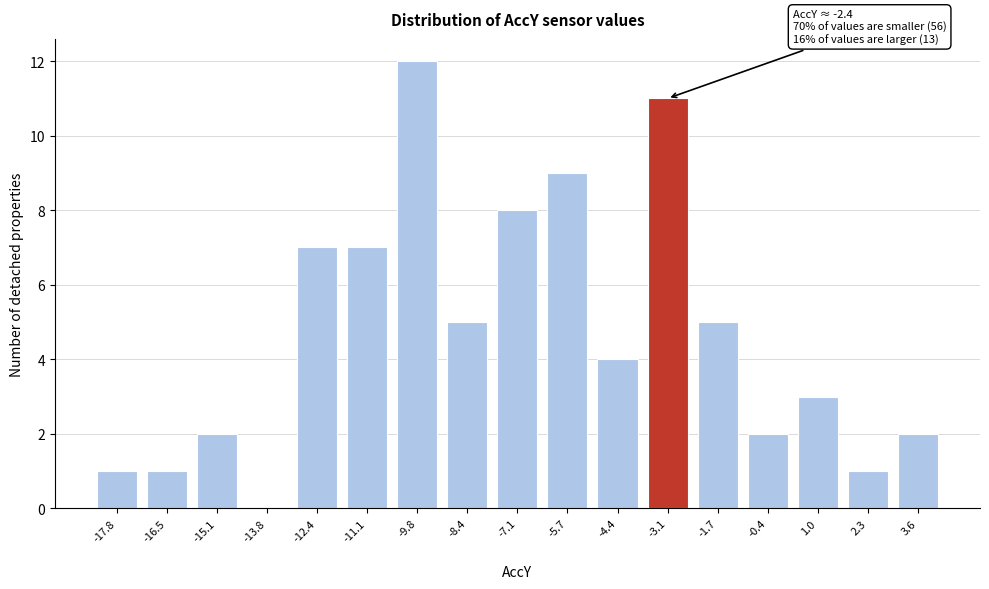

Reading left to right, list all the values displayed in this chart.

-17.8=1	-16.5=1	-15.1=2	-13.8=0	-12.4=7	-11.1=7	-9.8=12	-8.4=5	-7.1=8	-5.7=9	-4.4=4	-3.1=11	-1.7=5	-0.4=2	1.0=3	2.3=1	3.6=2